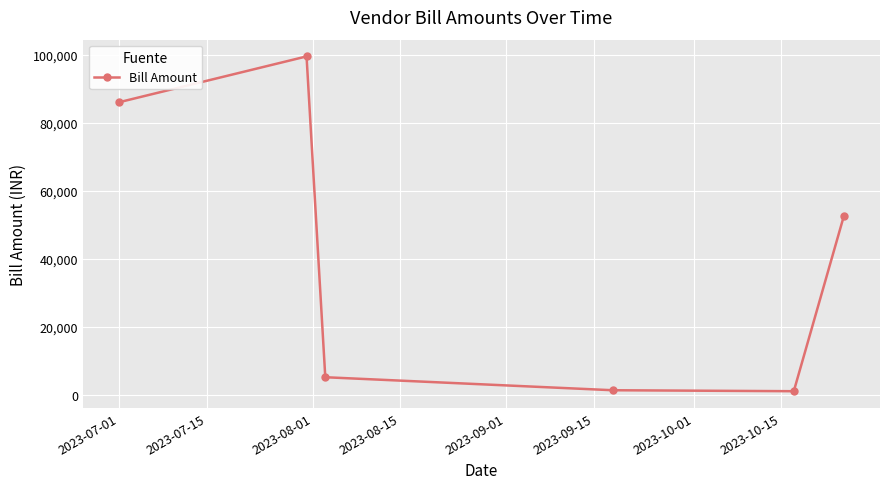

Is this an area chart (filled region under the line)?

No